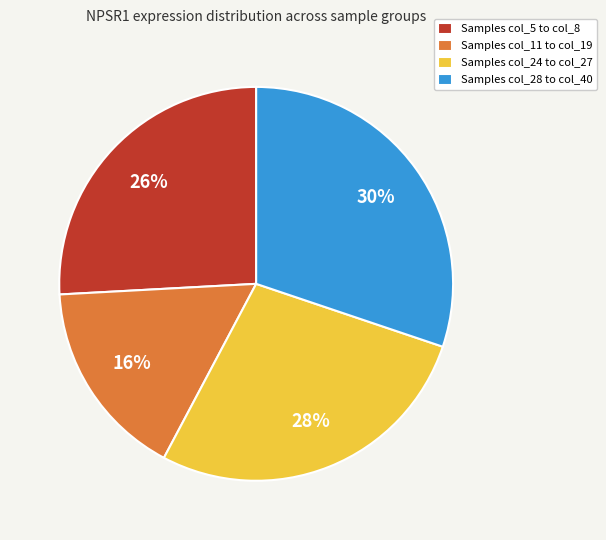

What percentage is the Samples col_24 to col_27 slice, to the nearest percent?

28%